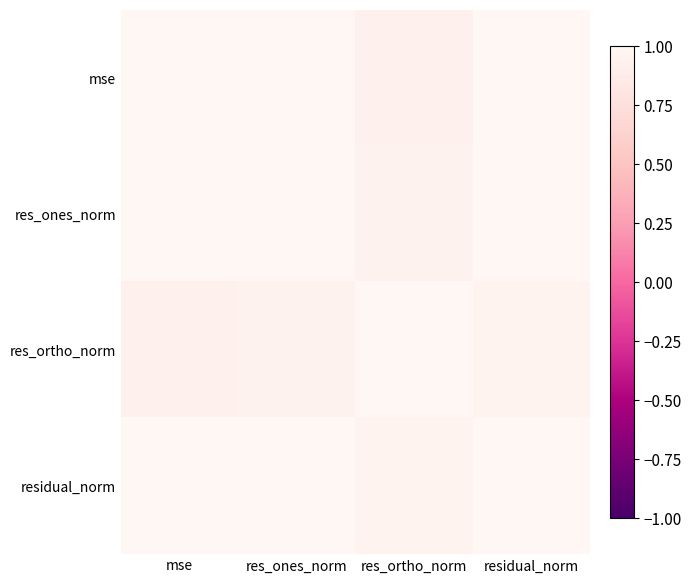

Reading left to right, extract all data points from this chart.

mse: mse=1.0	res_ones_norm=1.0	res_ortho_norm=0.9	residual_norm=1.0
res_ones_norm: mse=1.0	res_ones_norm=1.0	res_ortho_norm=0.9	residual_norm=1.0
res_ortho_norm: mse=0.9	res_ones_norm=0.9	res_ortho_norm=1.0	residual_norm=1.0
residual_norm: mse=1.0	res_ones_norm=1.0	res_ortho_norm=1.0	residual_norm=1.0